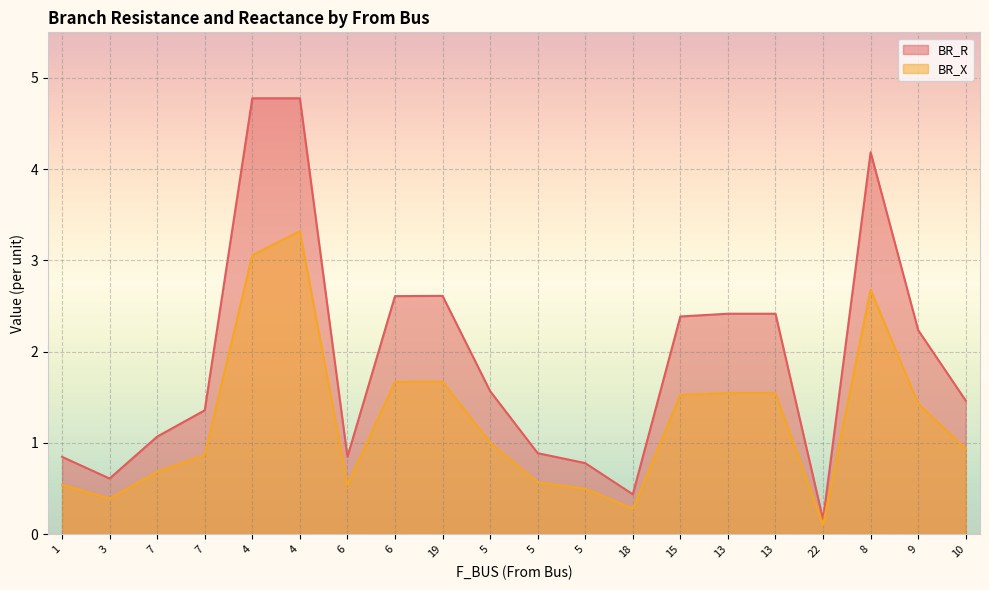

At which category is the sum across all series the highest?

4